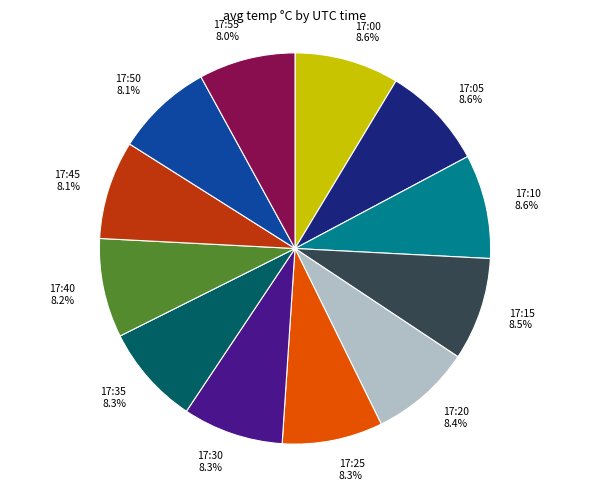

To the nearest percent, what portion does 17:55 represent?

8%